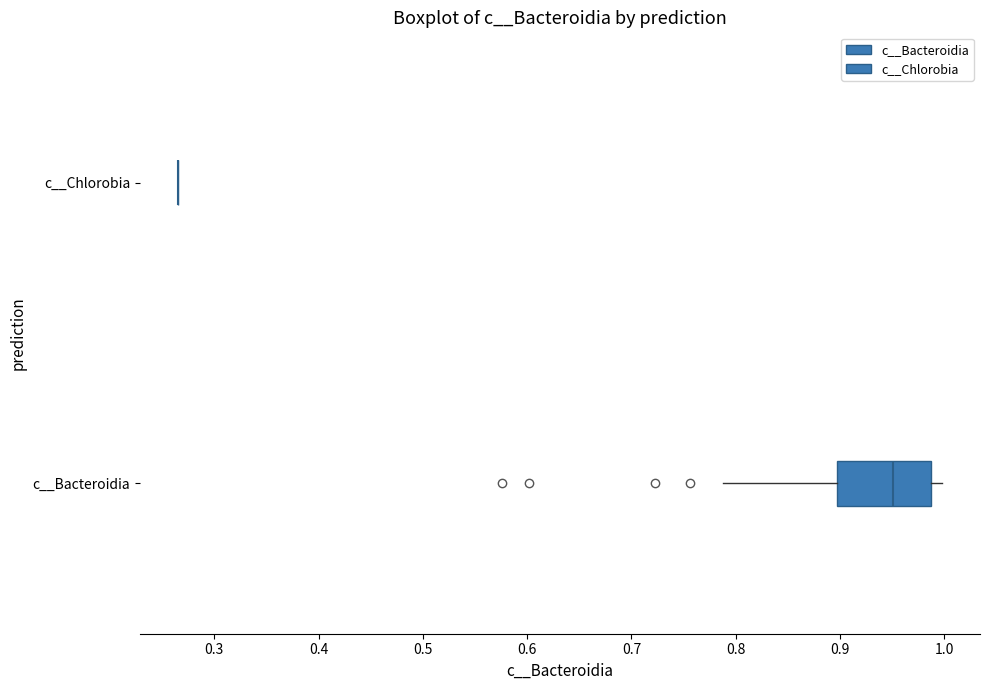

Comparing the boxes themselves (not the whiskers), which one is the widest?

c__Bacteroidia